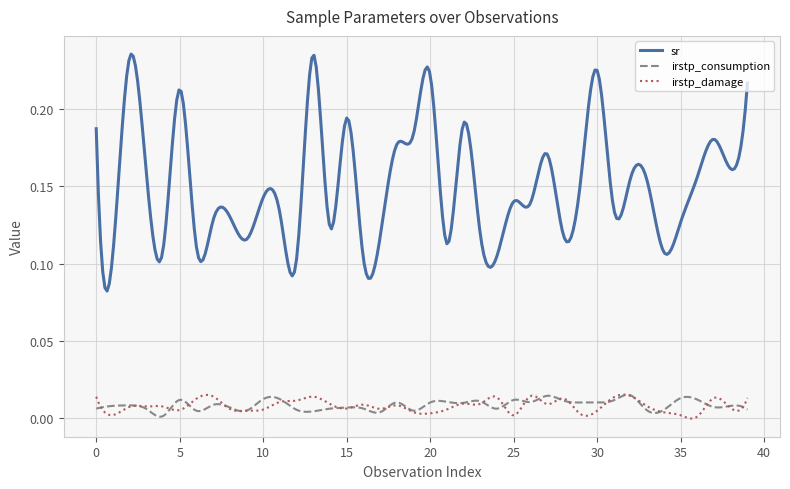

True or false: sr and irstp_damage cross at least once.

False